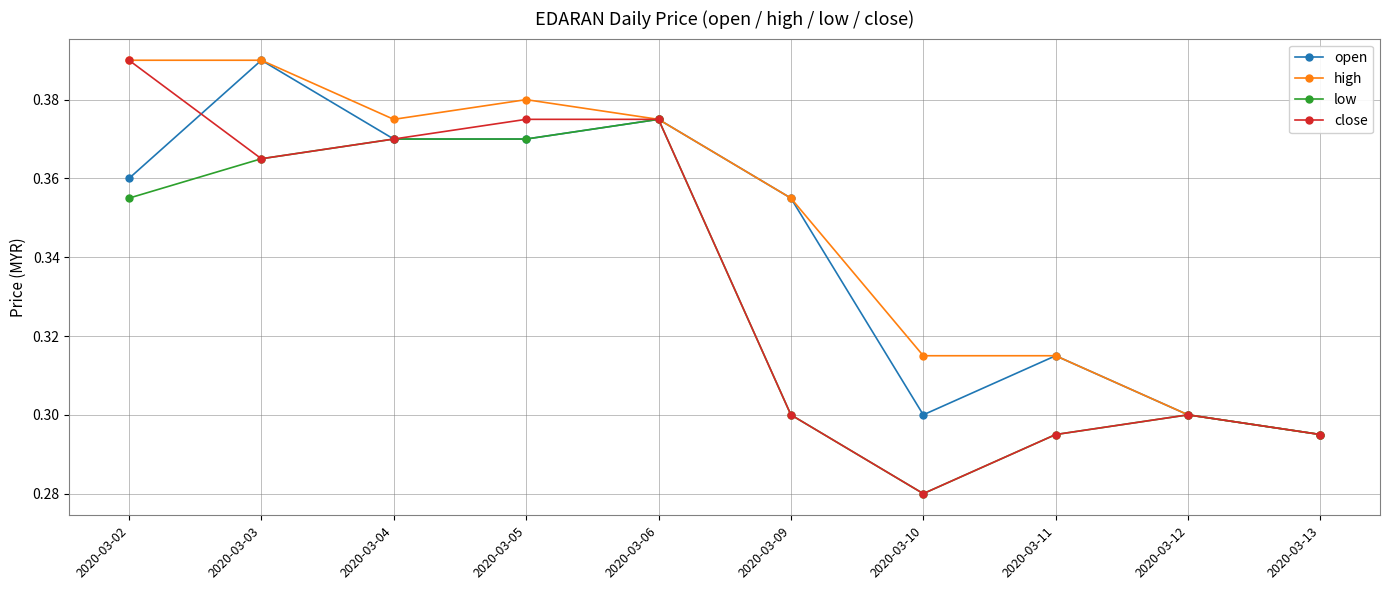

Rank the series by their average value, from highest to lowest.

high, open, close, low